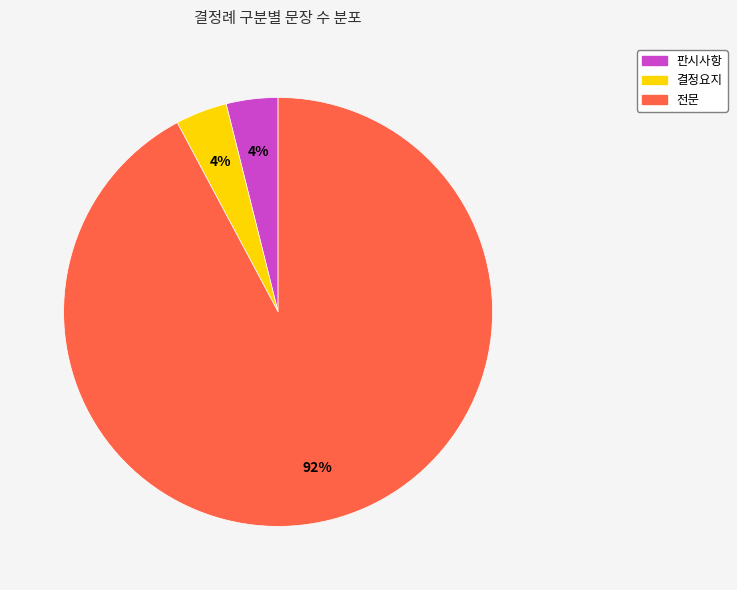

How many slices are in this pie chart?

3